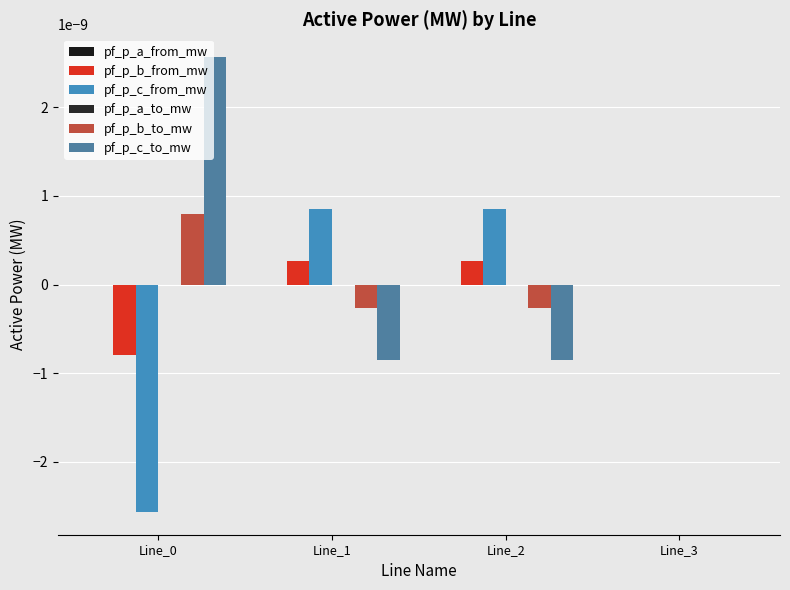

How many values in pf_p_b_to_mw are above zero?

1